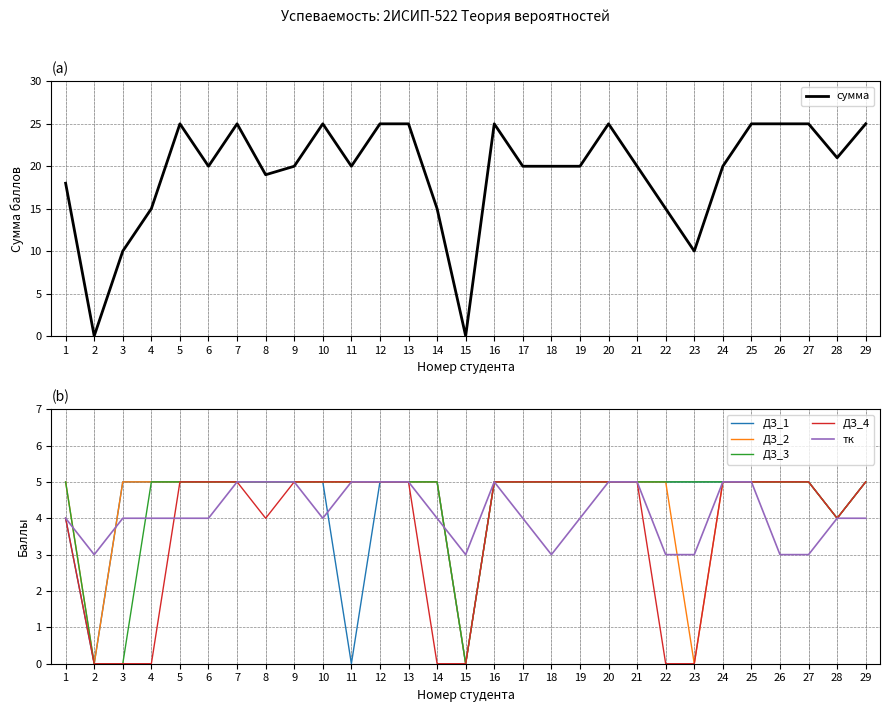

Is the value of ДЗ_4 at 25 greater than the value of тк at 4?

Yes